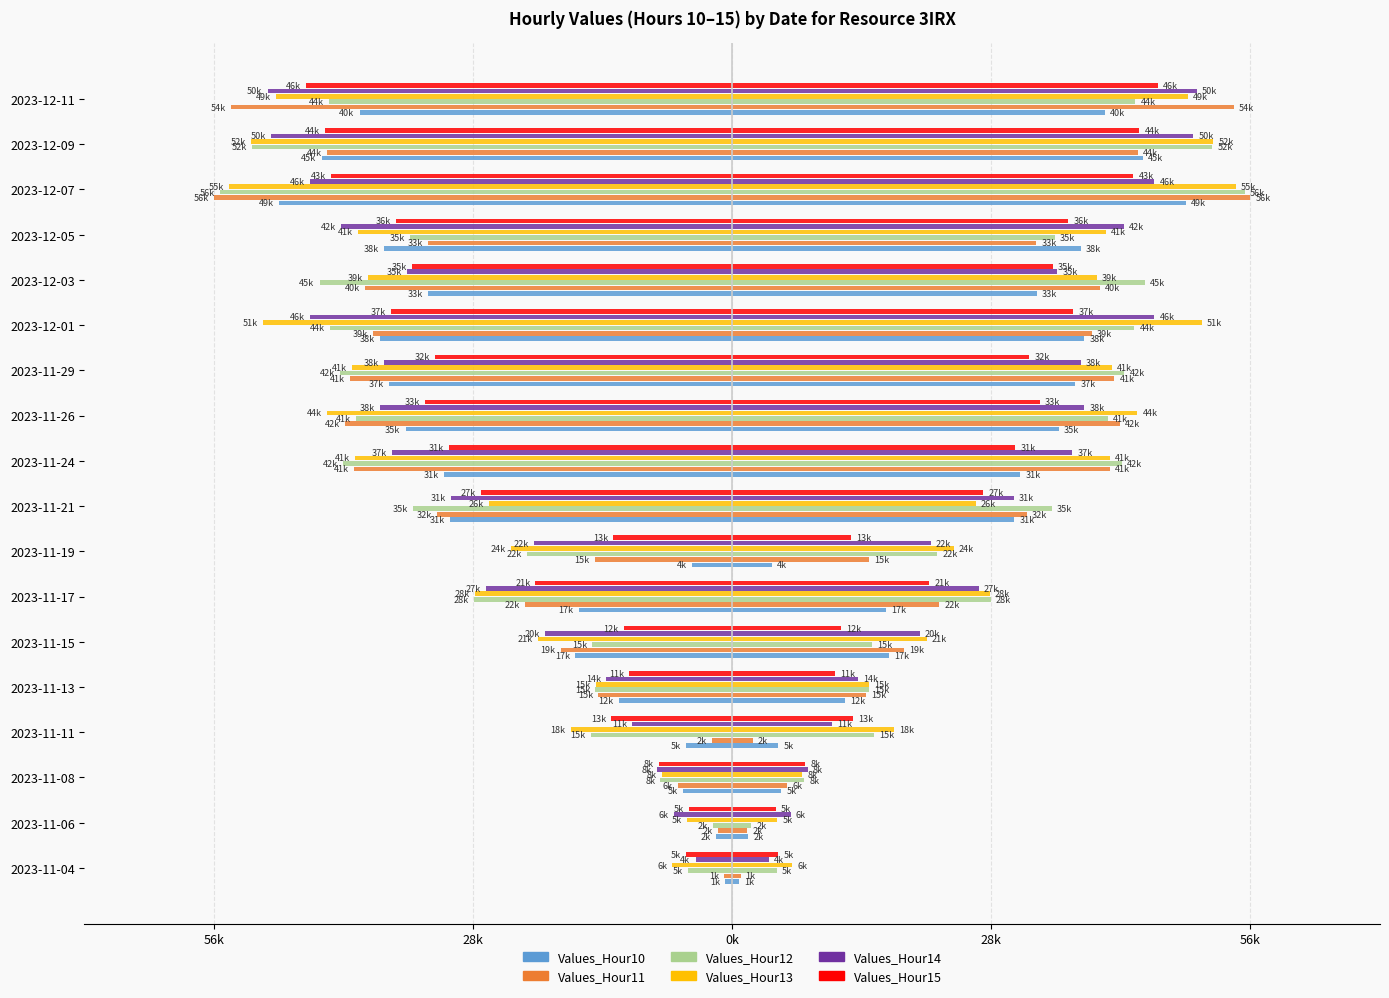

How many bars are there in each group?

6